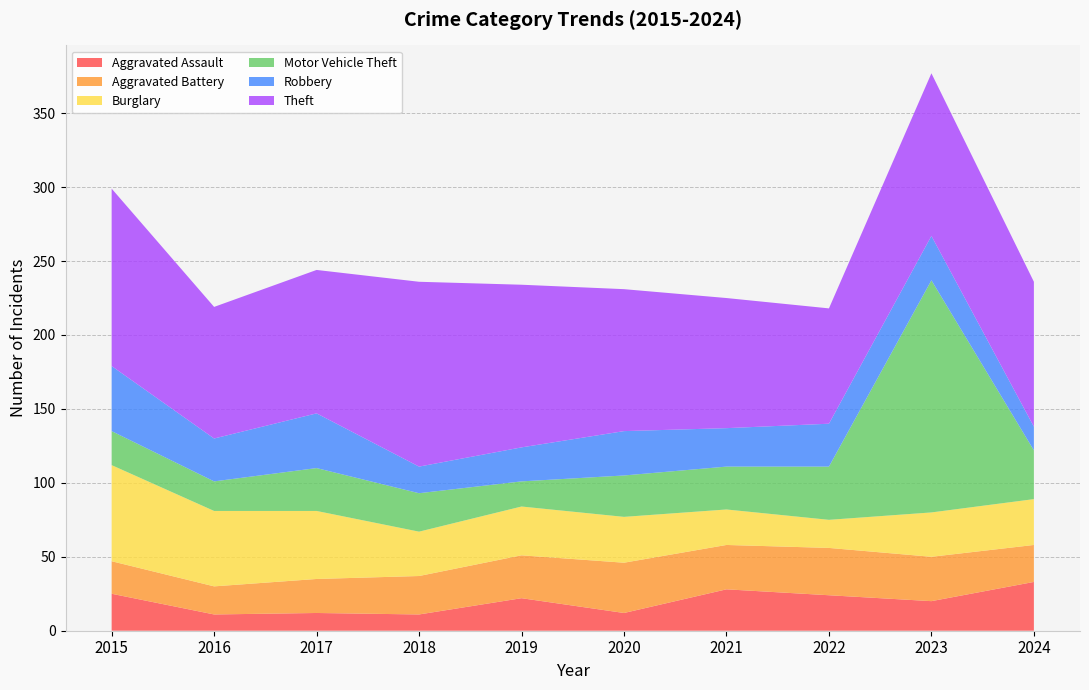

Reading left to right, what are all the values shown in this chart?

Aggravated Assault: 2015=25	2016=11	2017=12	2018=11	2019=22	2020=12	2021=28	2022=24	2023=20	2024=33
Aggravated Battery: 2015=22	2016=19	2017=23	2018=26	2019=29	2020=34	2021=30	2022=32	2023=30	2024=25
Burglary: 2015=65	2016=51	2017=46	2018=30	2019=33	2020=31	2021=24	2022=19	2023=30	2024=31
Motor Vehicle Theft: 2015=23	2016=20	2017=29	2018=26	2019=17	2020=28	2021=29	2022=36	2023=157	2024=33
Robbery: 2015=44	2016=29	2017=37	2018=18	2019=23	2020=30	2021=26	2022=29	2023=30	2024=16
Theft: 2015=120	2016=89	2017=97	2018=125	2019=110	2020=96	2021=88	2022=78	2023=110	2024=98